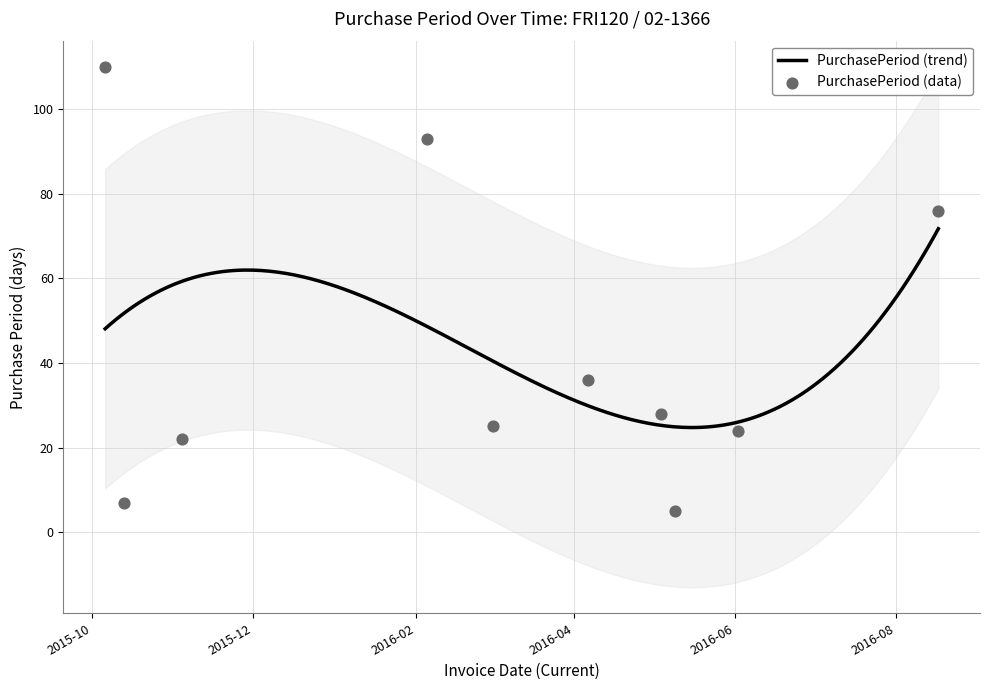

Between 2015-10-06 and 2016-03-01, which is larger?

2015-10-06